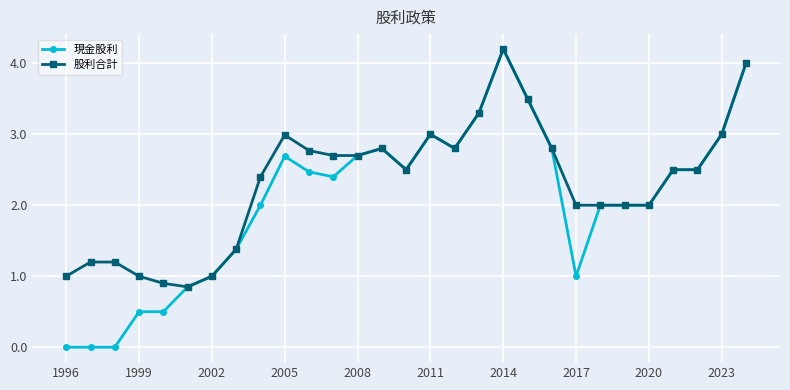

What is the value of the 現金股利 point at the 21st from the left?

2.8